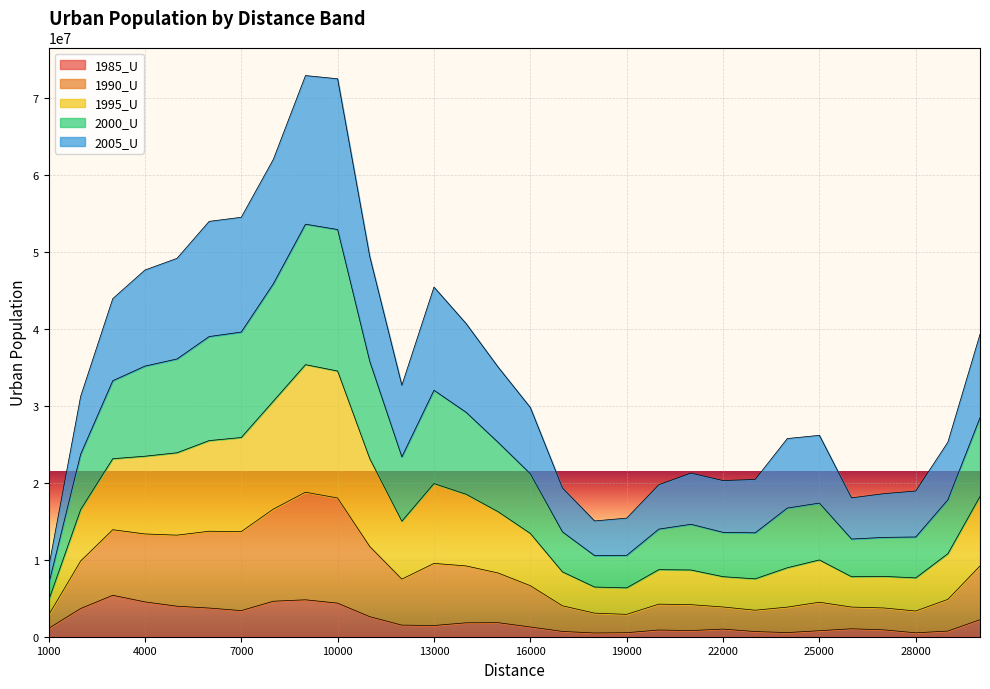

At which label does 2000_U first exceed 23374749?

2000